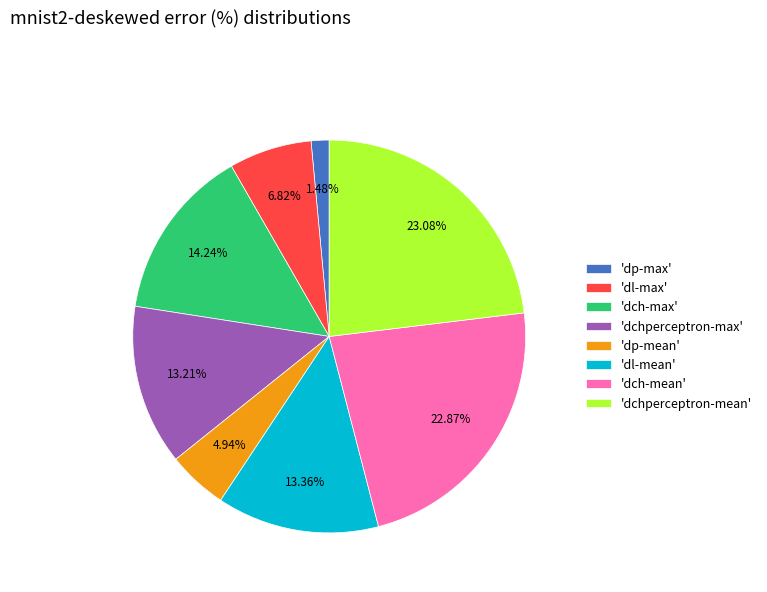

Which category has the smallest portion of the pie?

'dp-max'